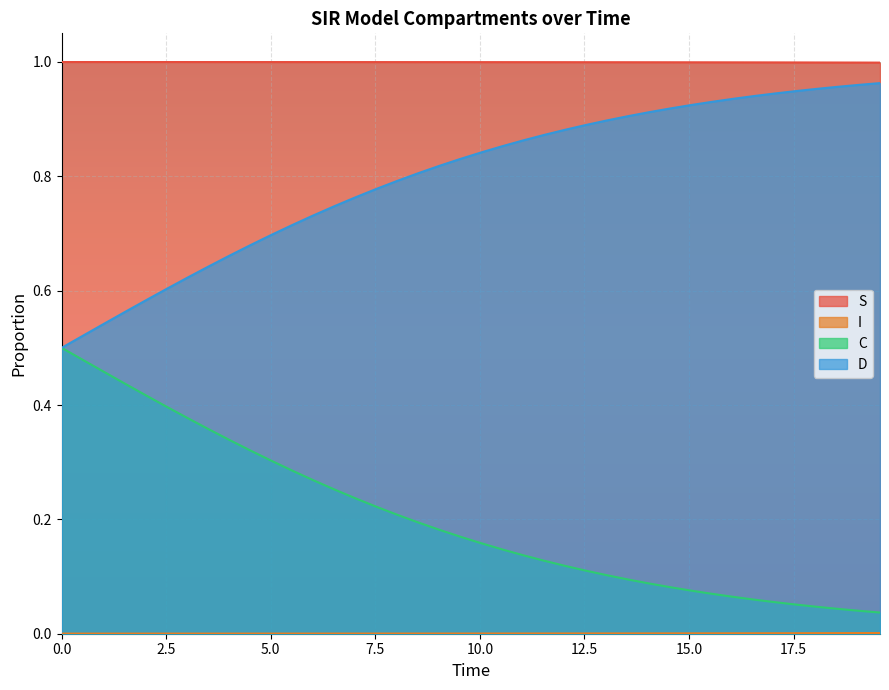

True or false: C and S cross at least once.

False